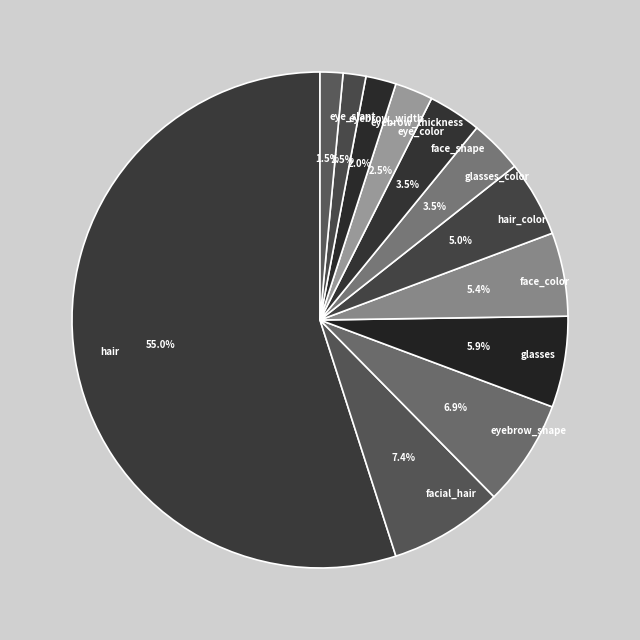

To the nearest percent, what is the difference between the largest and smallest slice percentages?

53%